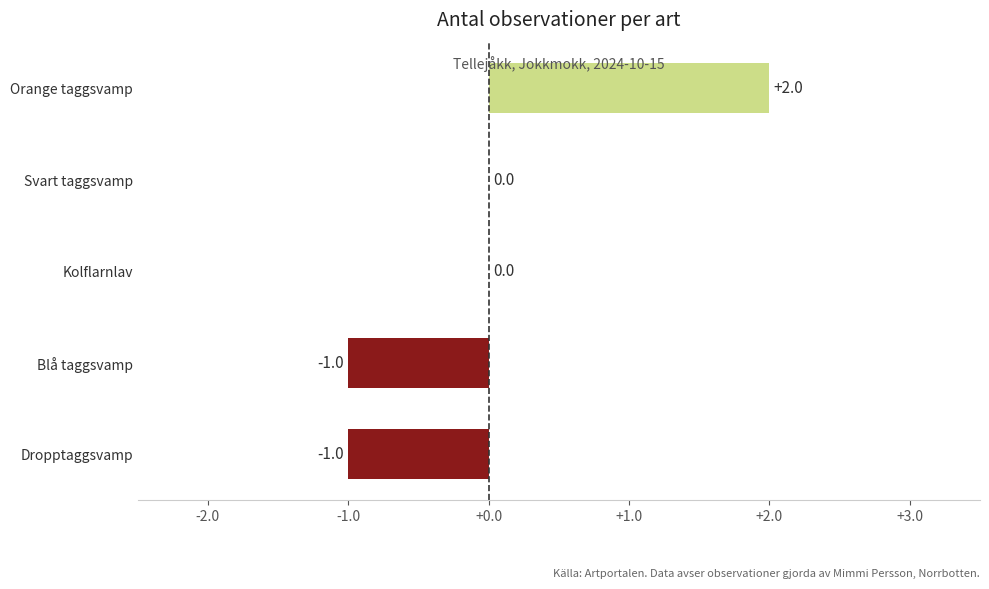

What is the change in value from Dropptaggsvamp to Svart taggsvamp?

+1